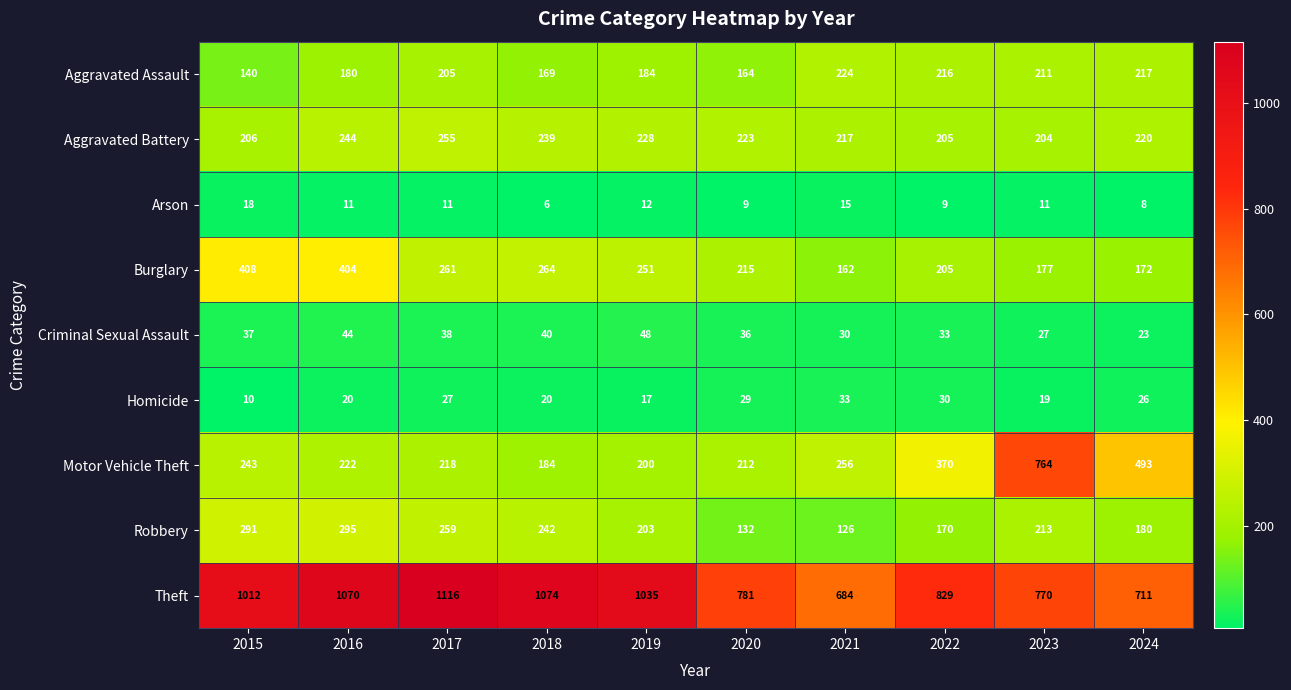

Which series changed the most between 2016 and 2021?

Theft